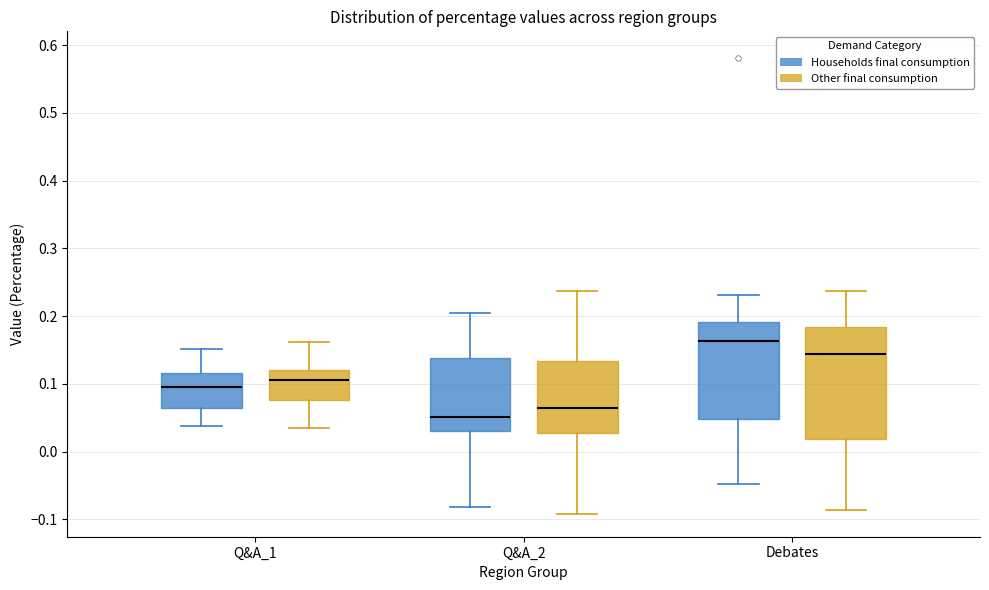

Where is the upper edge of the box for Q&A_2 (Households final consumption) on the y-axis? The values are not printed on the chart, so give them approximately, as read against the axis.

0.14